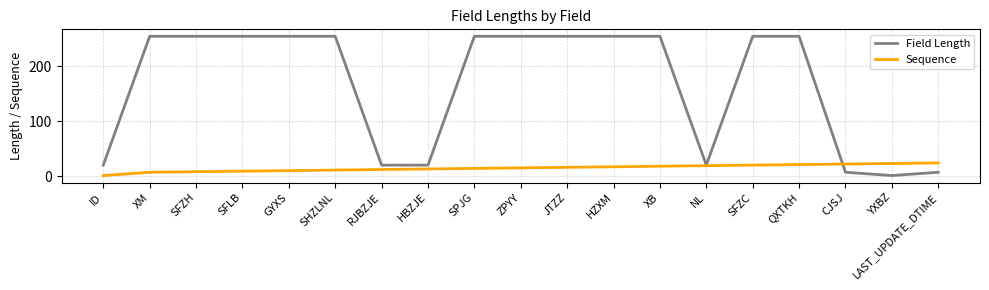

What value does the Field Length series have at ID, to the nearest 5?

20